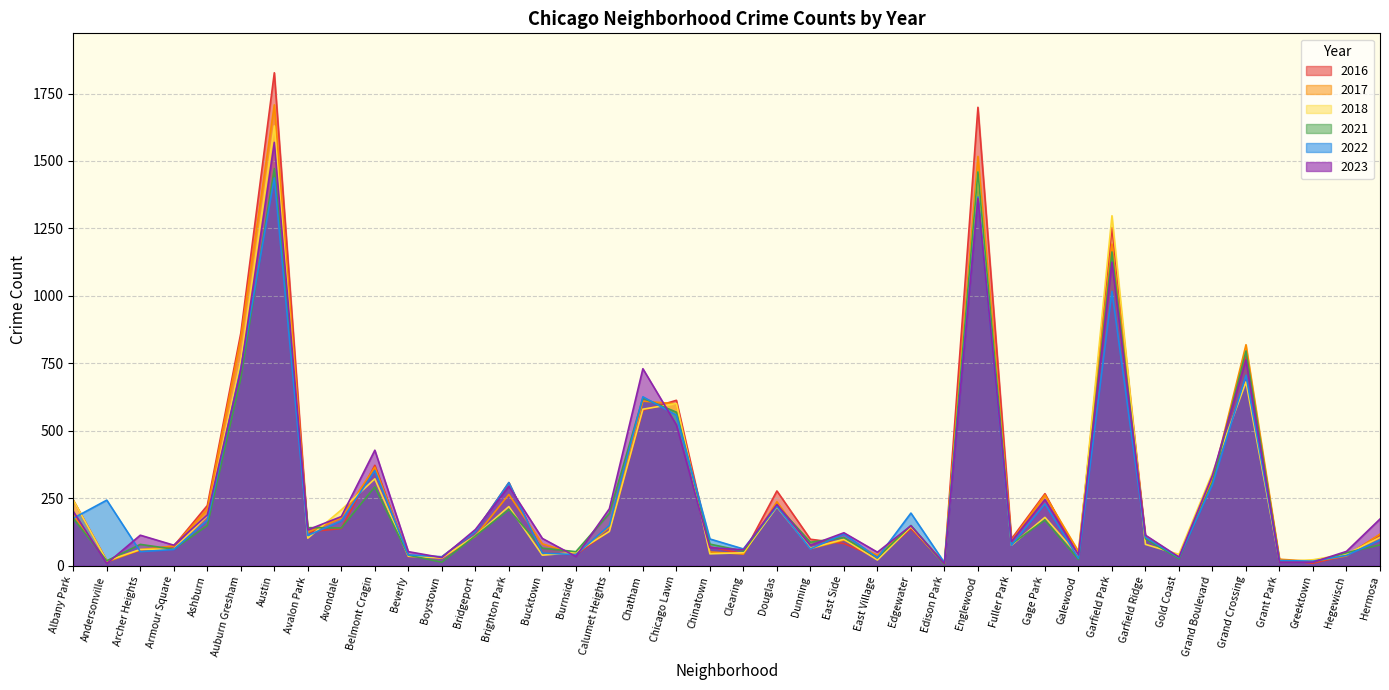

The value of 2023 at Bridgeport is 82. True or false?

False